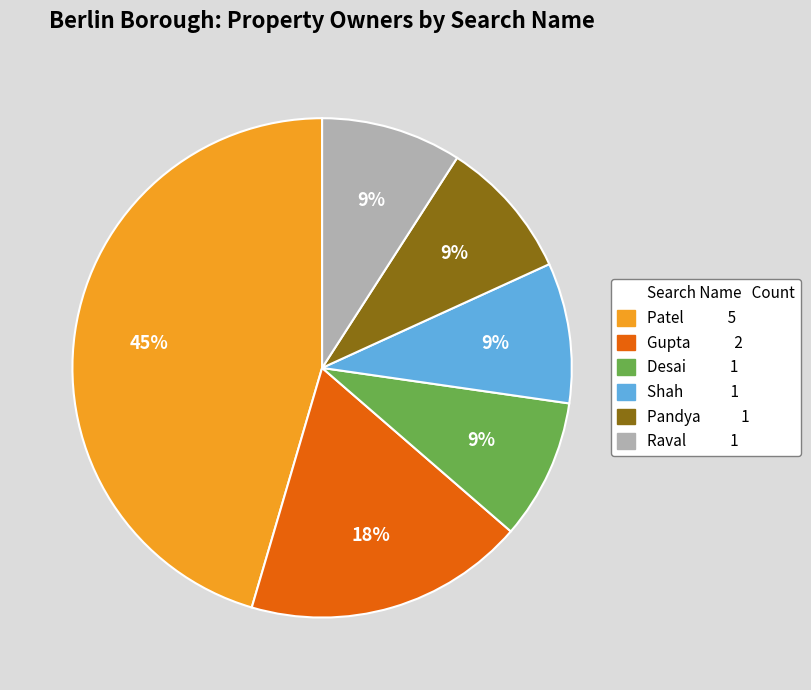

To the nearest percent, what is the average slice percentage?

17%